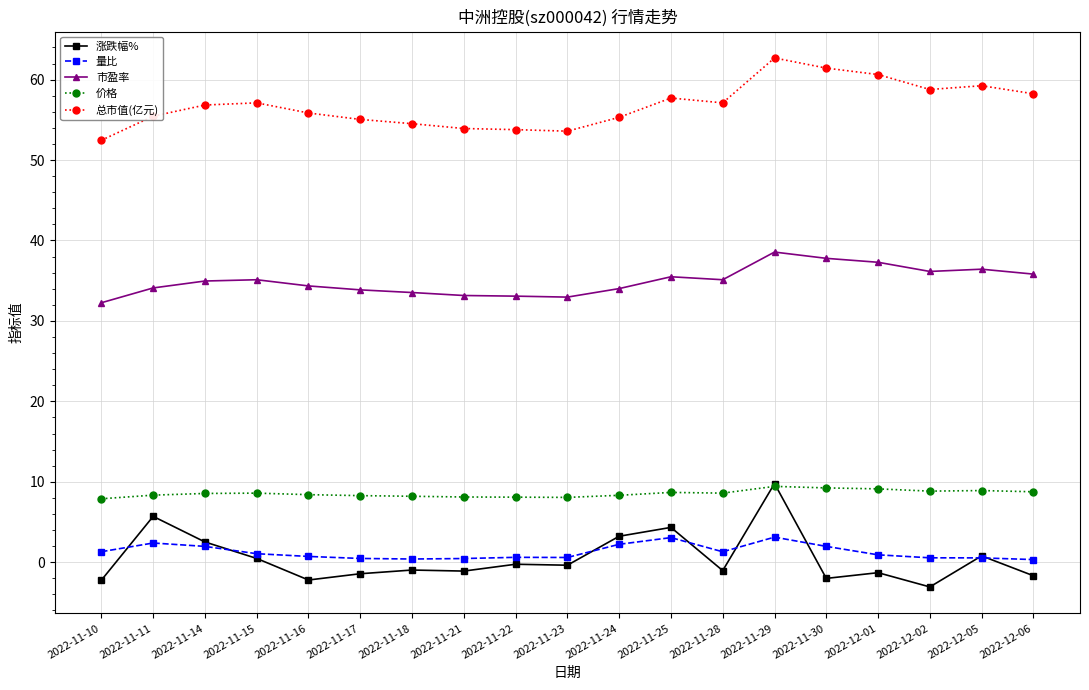

How many series are shown in this chart?

5